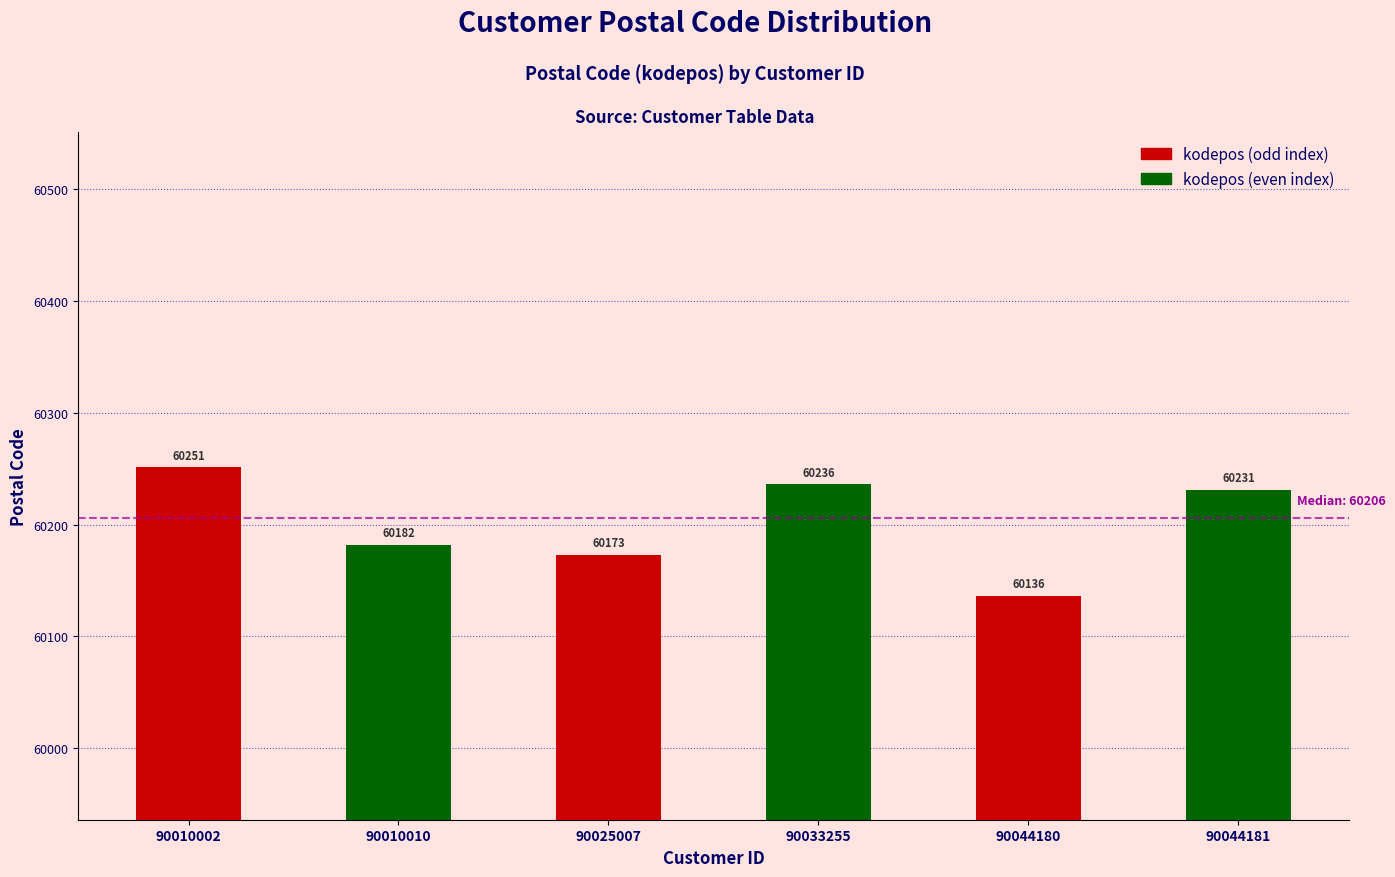

Which label corresponds to the smallest value in the chart?

90044180